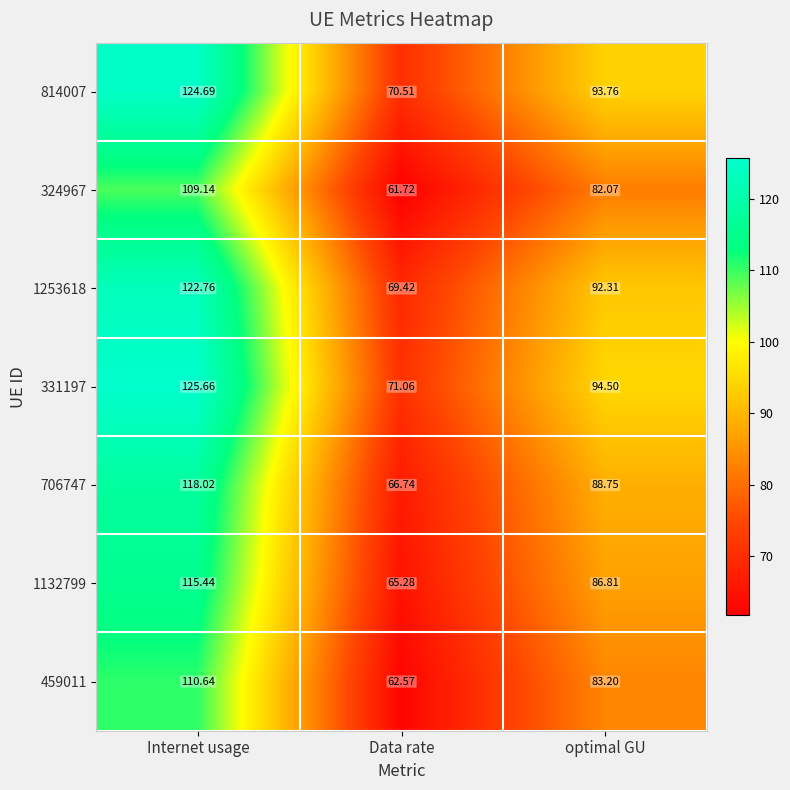

At which category is the sum across all series the highest?

Internet usage